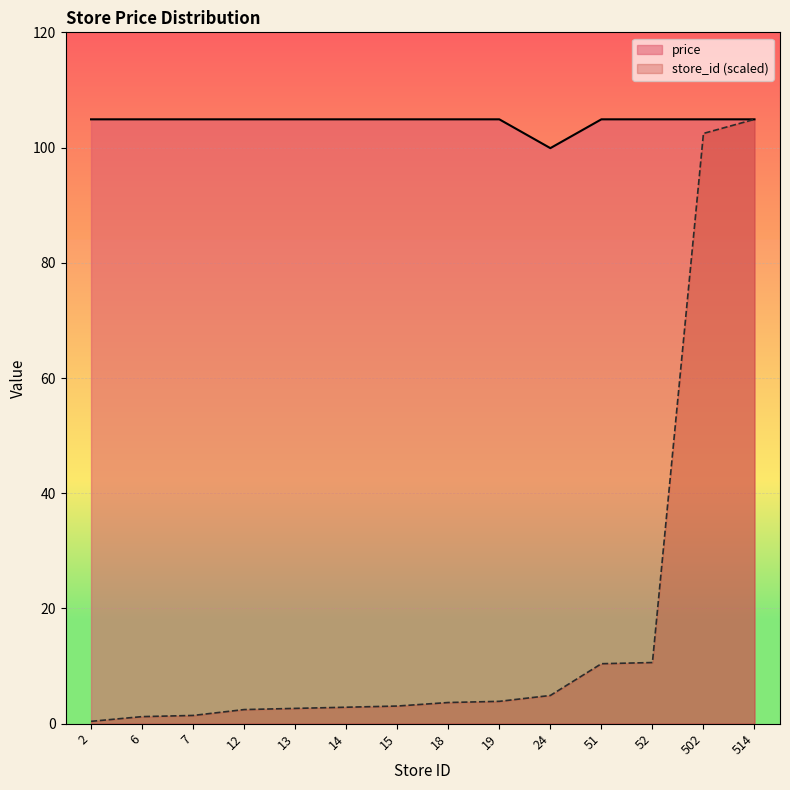

How many interior local valleys does the price series have?

1